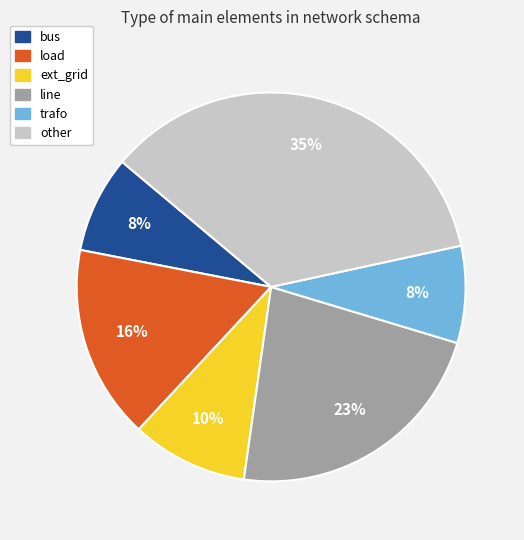

Count the number of slices in the pie.

6